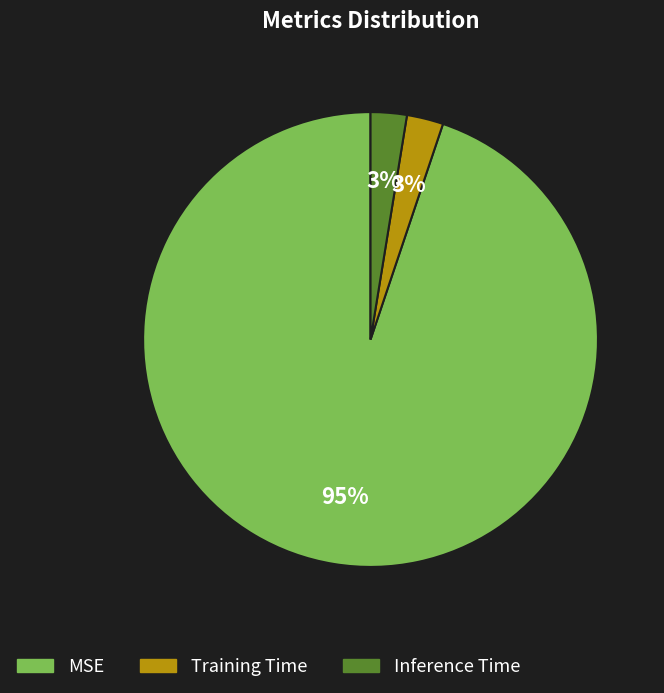

Does Inference Time represent more than half of the total?

No